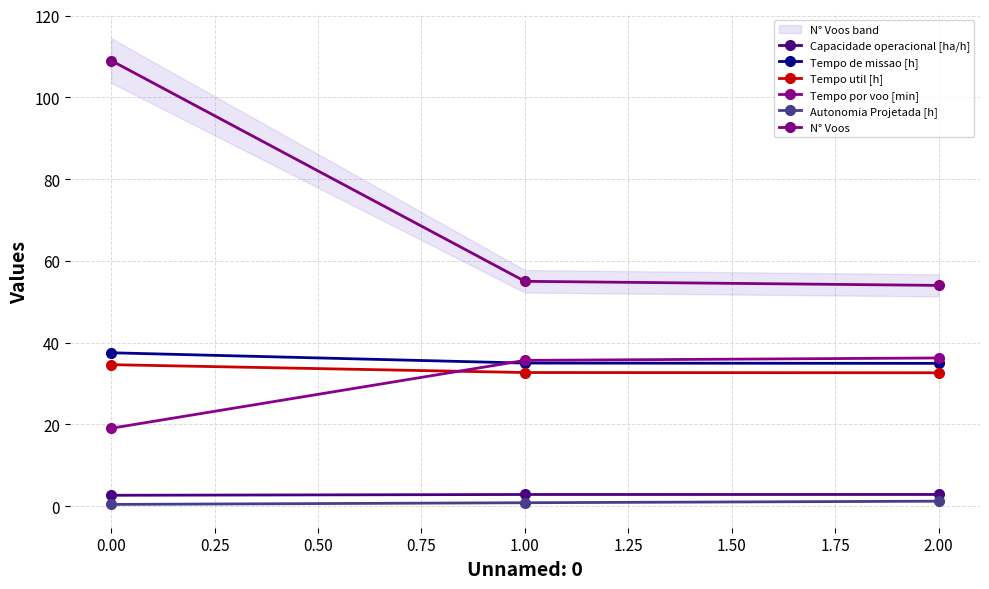

Reading left to right, transcribe all the data shown in this chart.

Capacidade operacional [ha/h]: 2.7	2.9	2.9
Tempo de missao [h]: 37.5	35.0	34.9
Tempo util [h]: 34.6	32.7	32.6
Tempo por voo [min]: 19.1	35.7	36.2
Autonomia Projetada [h]: 0.4	0.8	1.2
N° Voos: 109.0	55.0	54.0